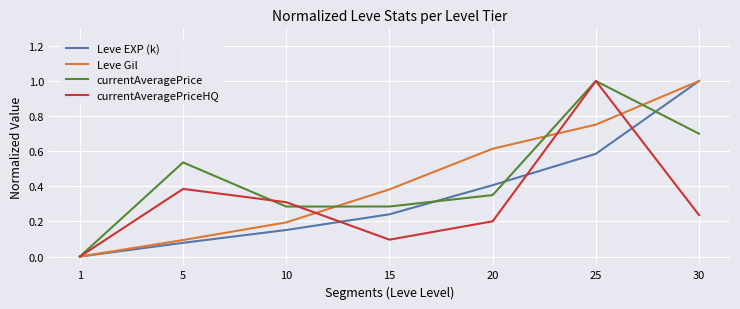

Rank the categories by Leve EXP (k) value from lowest to highest.

1, 5, 10, 15, 20, 25, 30